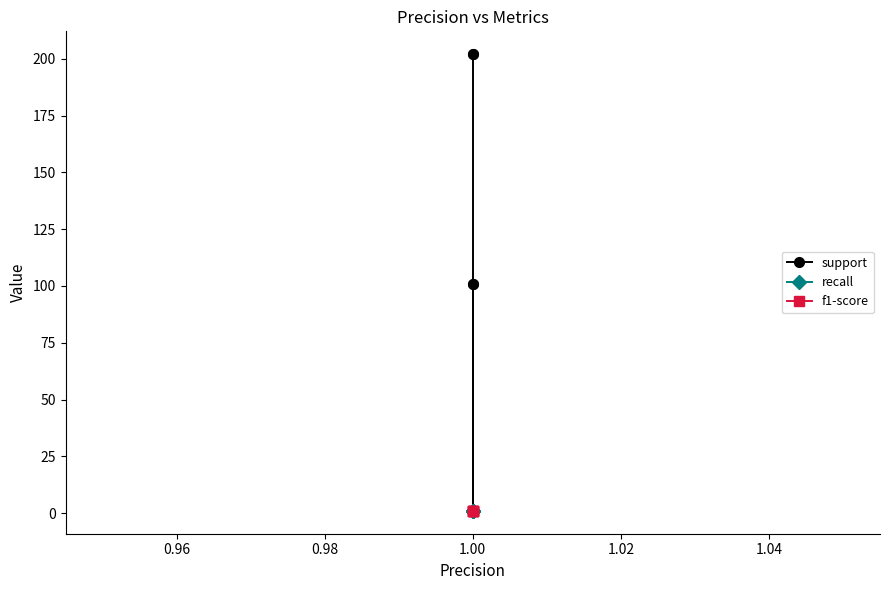

True or false: f1-score has more than 2 points higher than both neighbors.

False